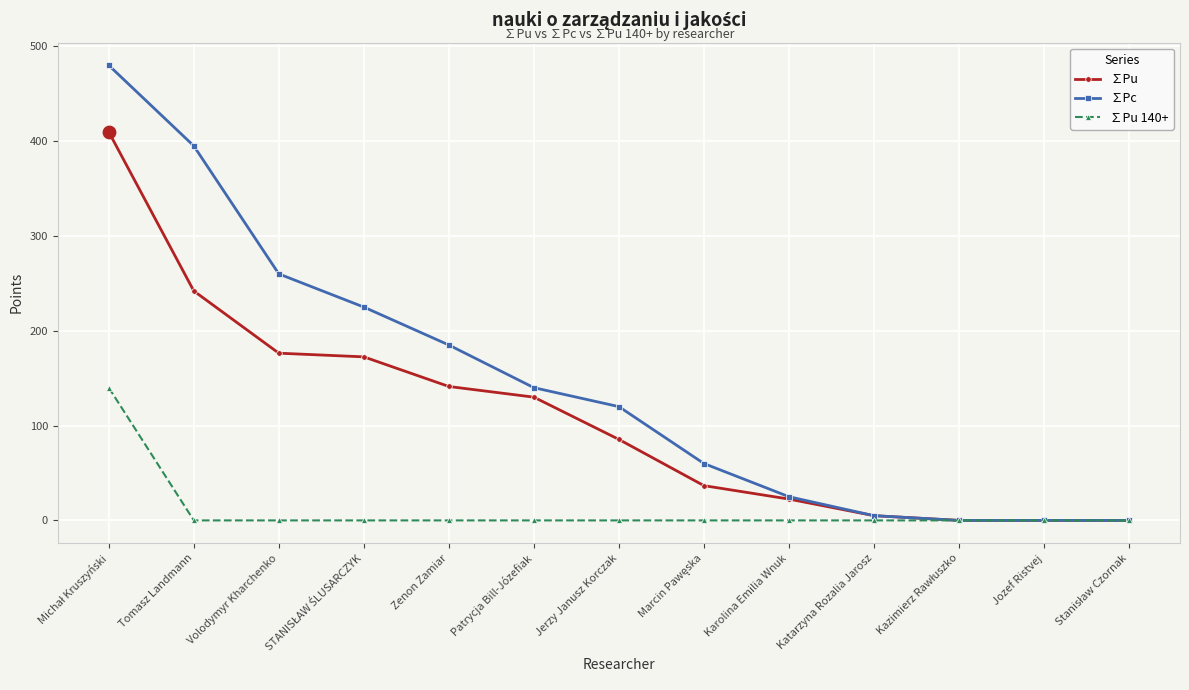

Is the value of ∑Pu at Tomasz Landmann greater than the value of ∑Pu 140+ at Jozef Ristvej?

Yes